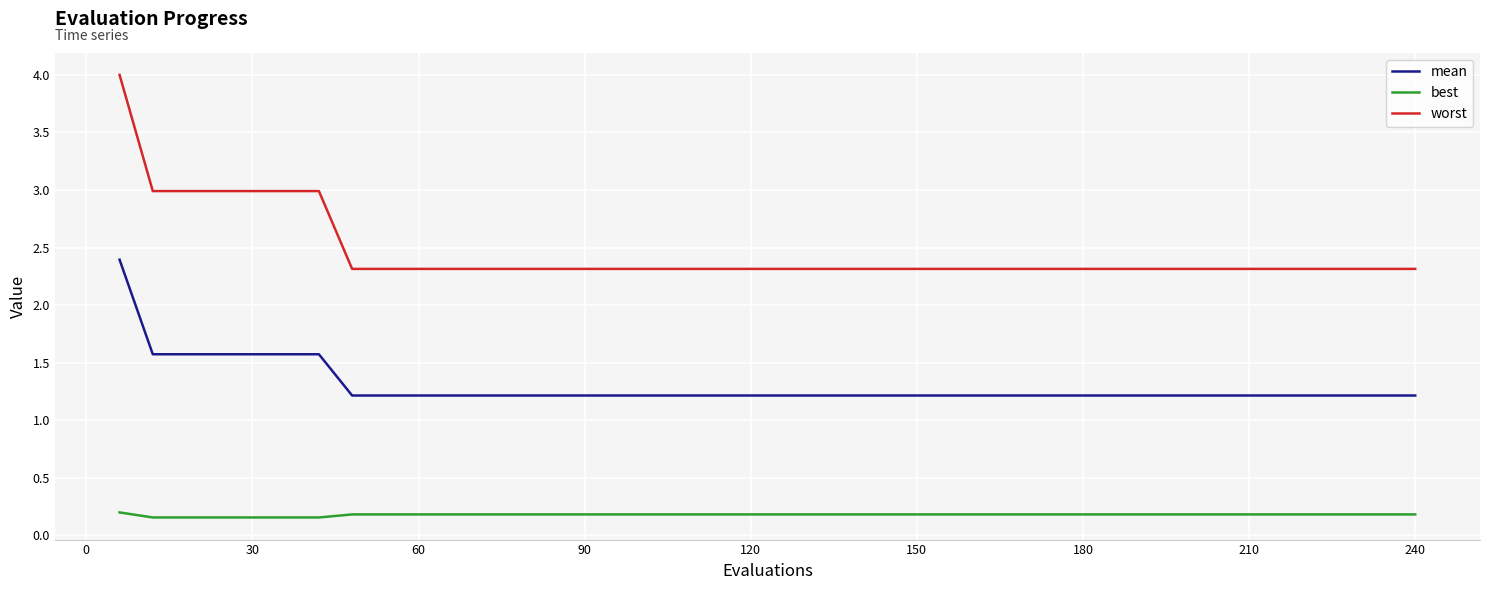

Which series has the largest total across all categories?

worst